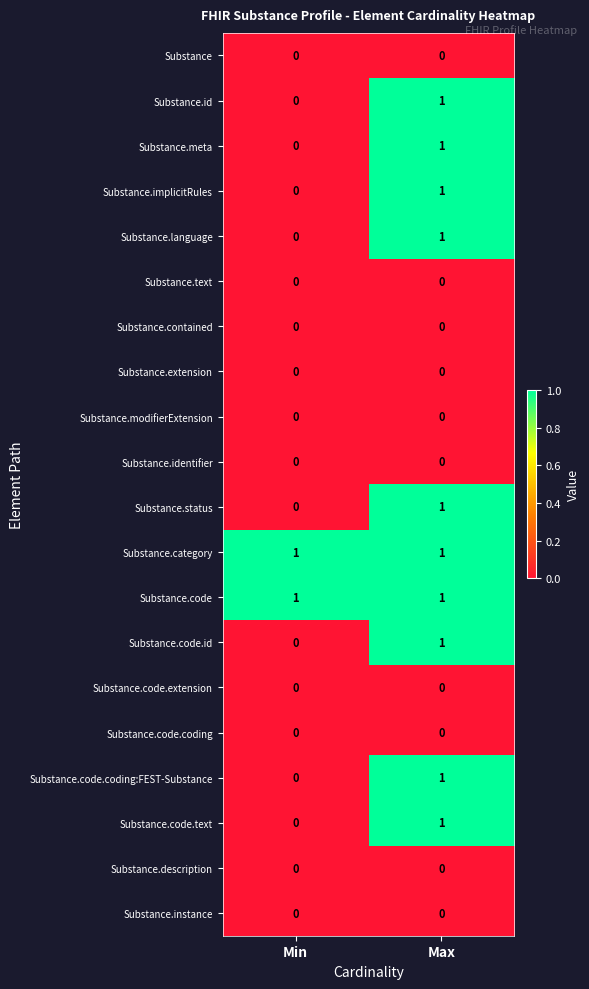

The value of Substance.implicitRules at Max is 1. True or false?

True